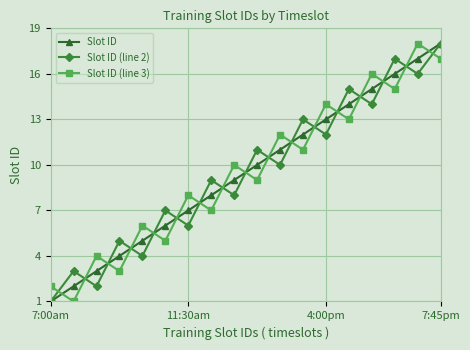

True or false: Slot ID has more than 0 interior local peaks.

False